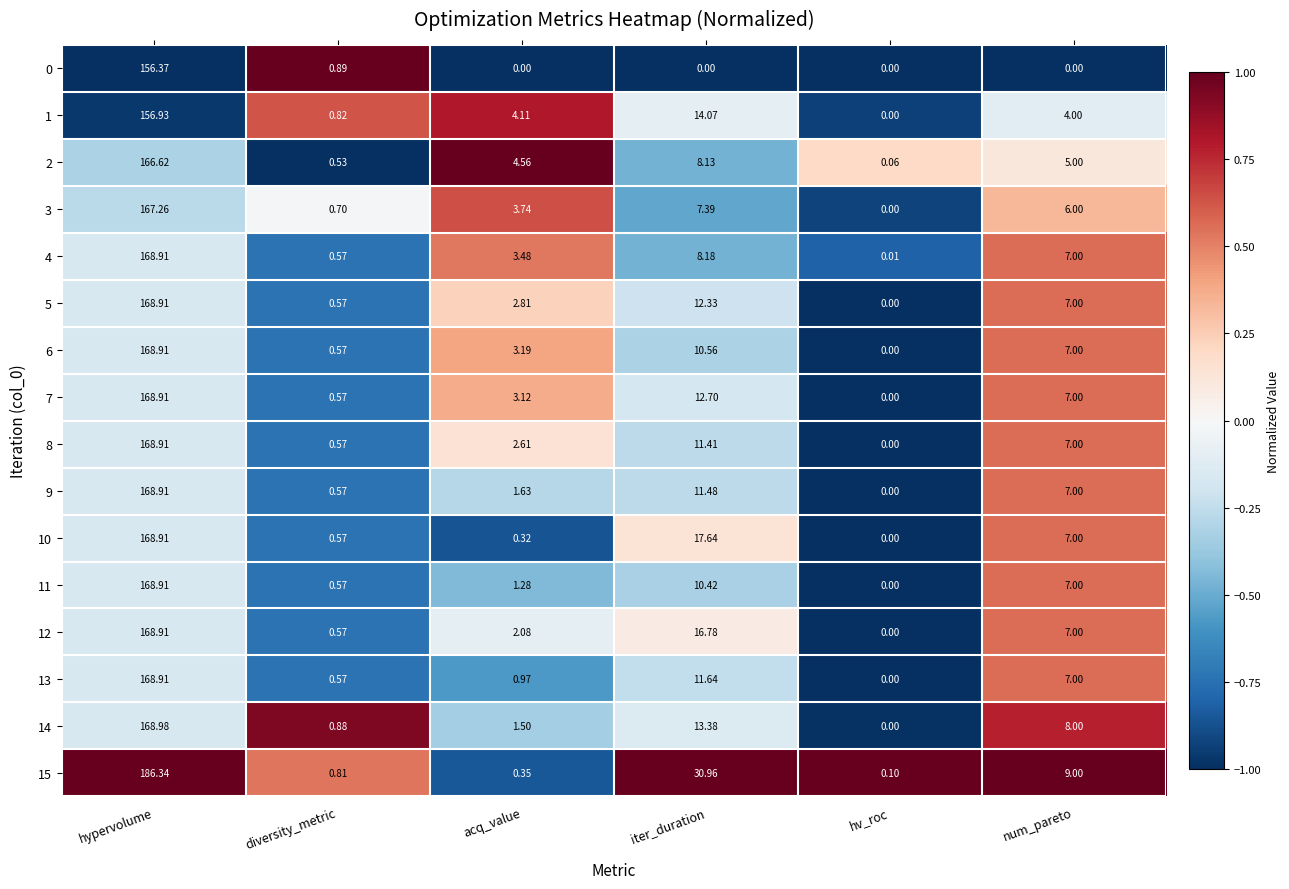

How many distinct data groups are displayed?

16